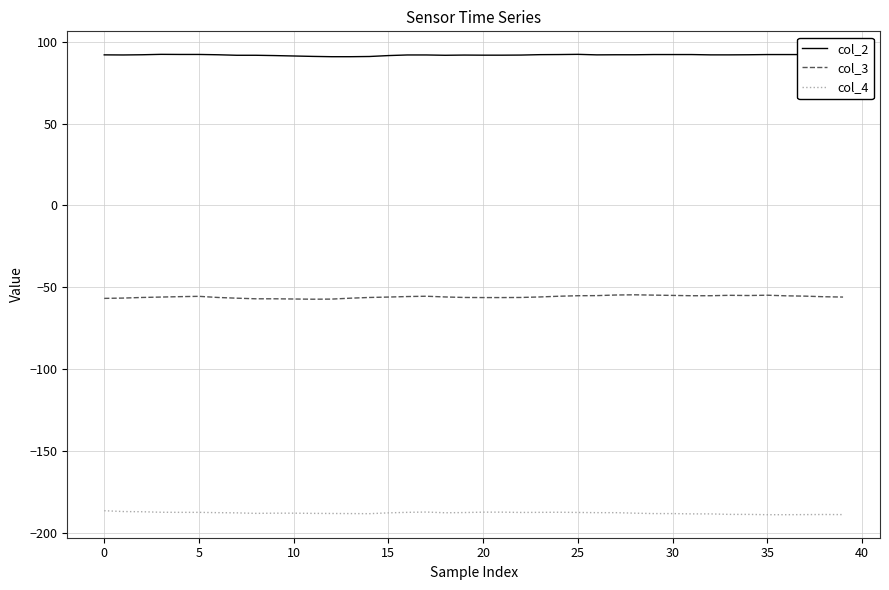

True or false: col_2 and col_3 intersect in this chart.

False